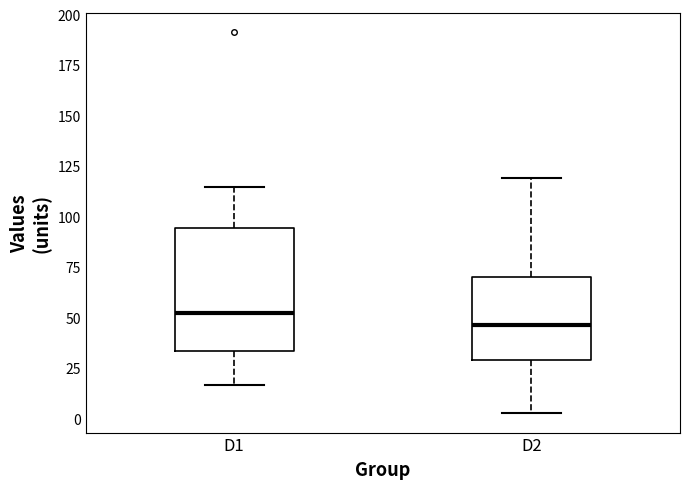

Reading left to right, read every box against the y-axis: the position of its median line, the range the box covers, and the ends of its whiskers. The values are not printed on the chart, so give them approximately, as read against the axis.

D1: median 50, box 35 to 95, whiskers 15 to 115
D2: median 45, box 30 to 70, whiskers 0 to 120